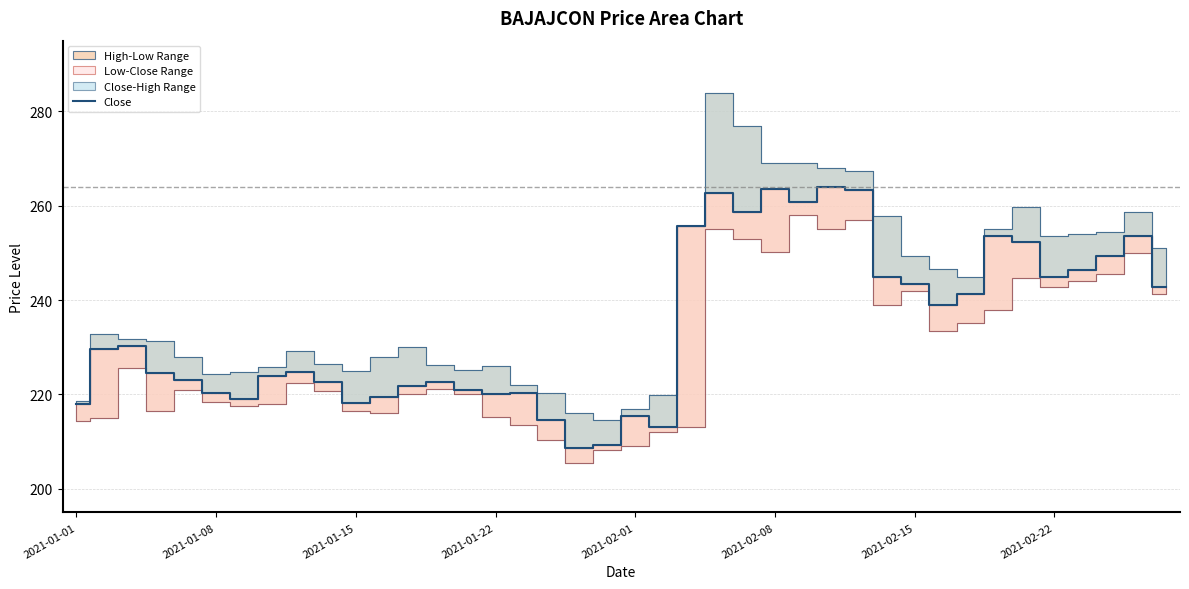

What is the minimum value for Close?

208.7